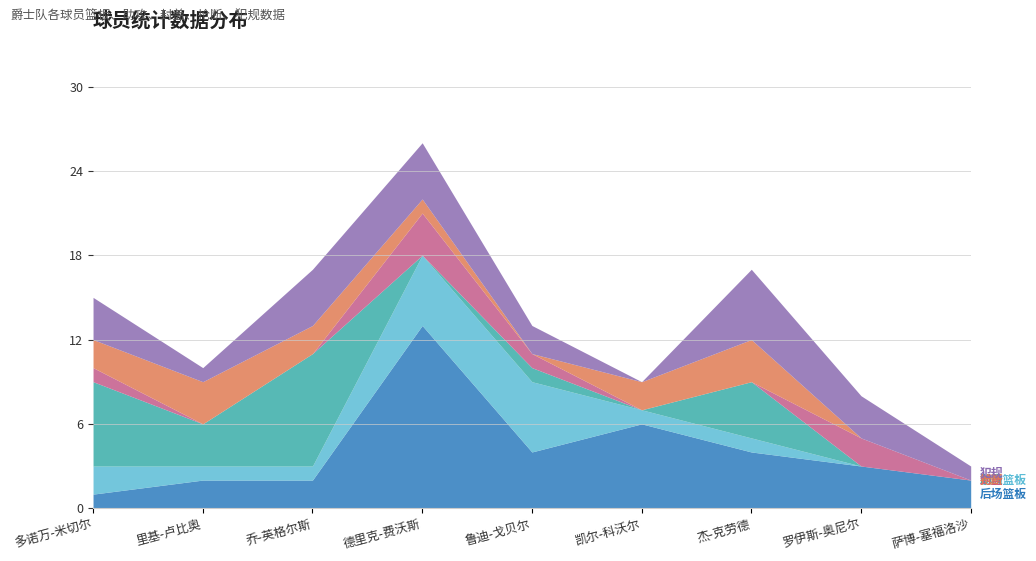

True or false: 后场篮板 has a value of 2 at 乔-英格尔斯.

True